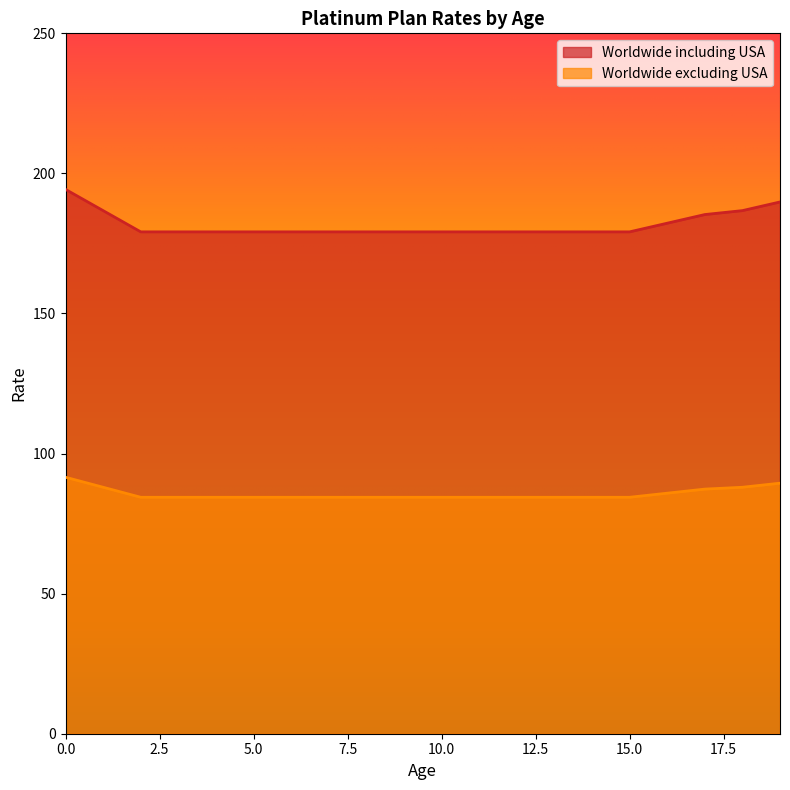

List the series in order of their peak value, lowest first.

Worldwide excluding USA, Worldwide including USA